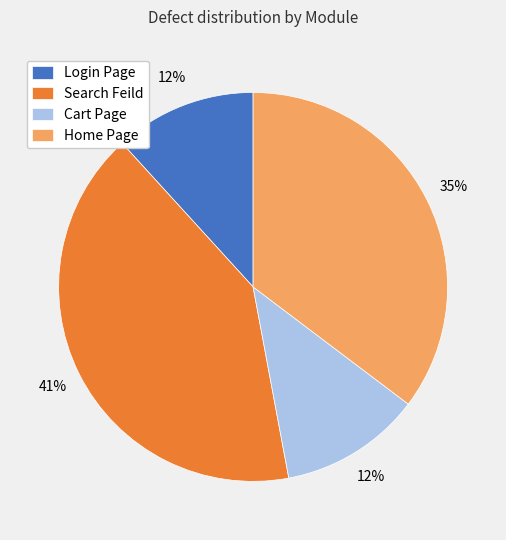

Do Home Page and Login Page together represent more than half of the pie?

No